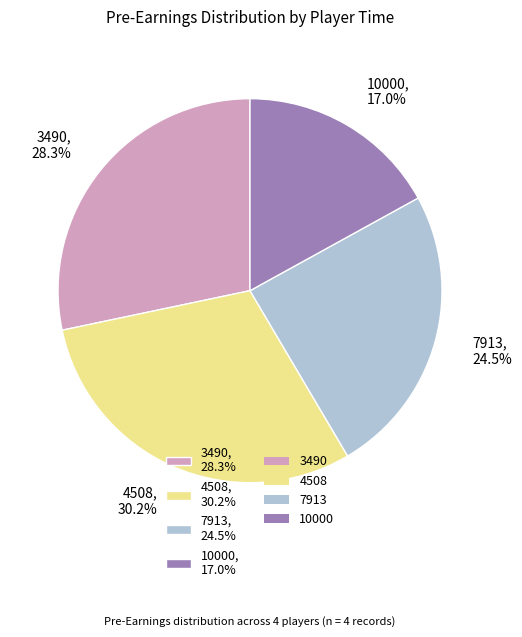

Count the number of slices in the pie.

4